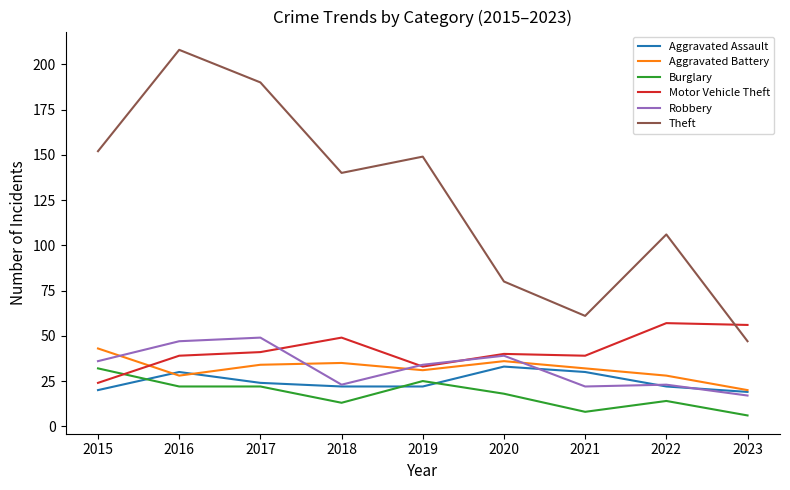

How many values in the Motor Vehicle Theft series are below 40?

4